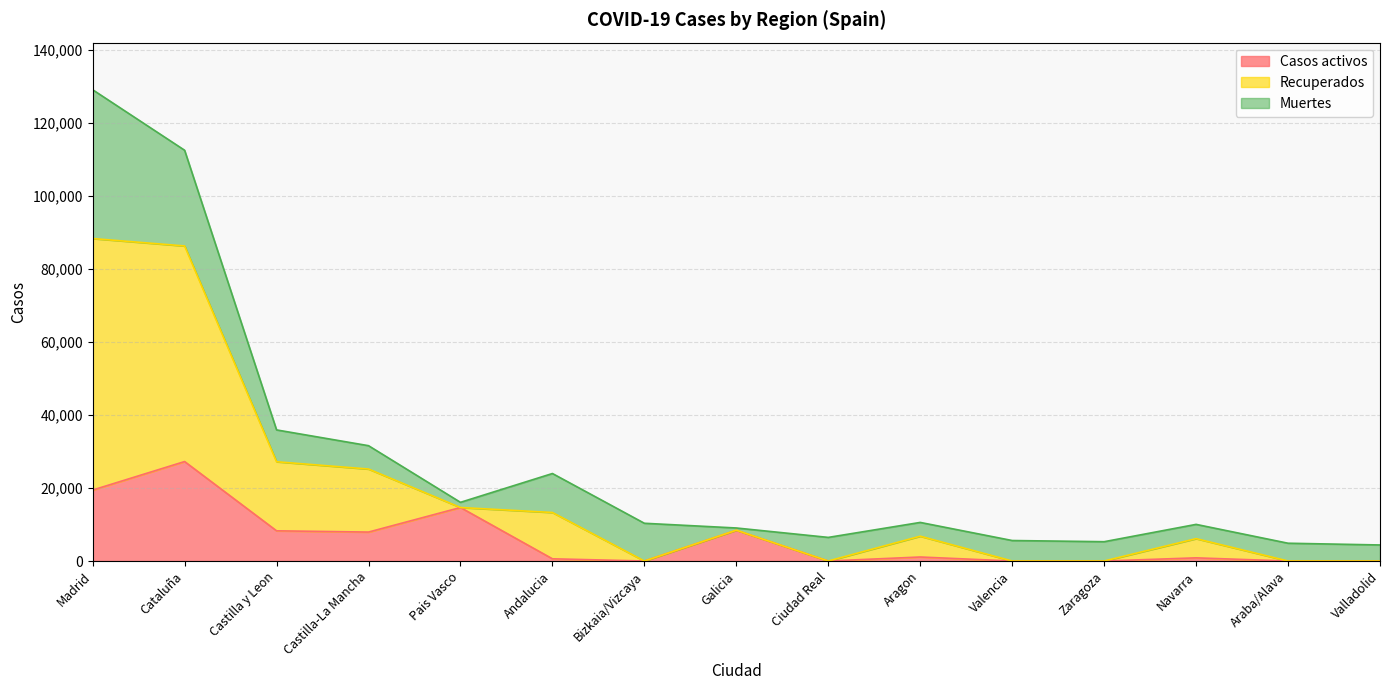

At which category is the sum across all series the highest?

Madrid